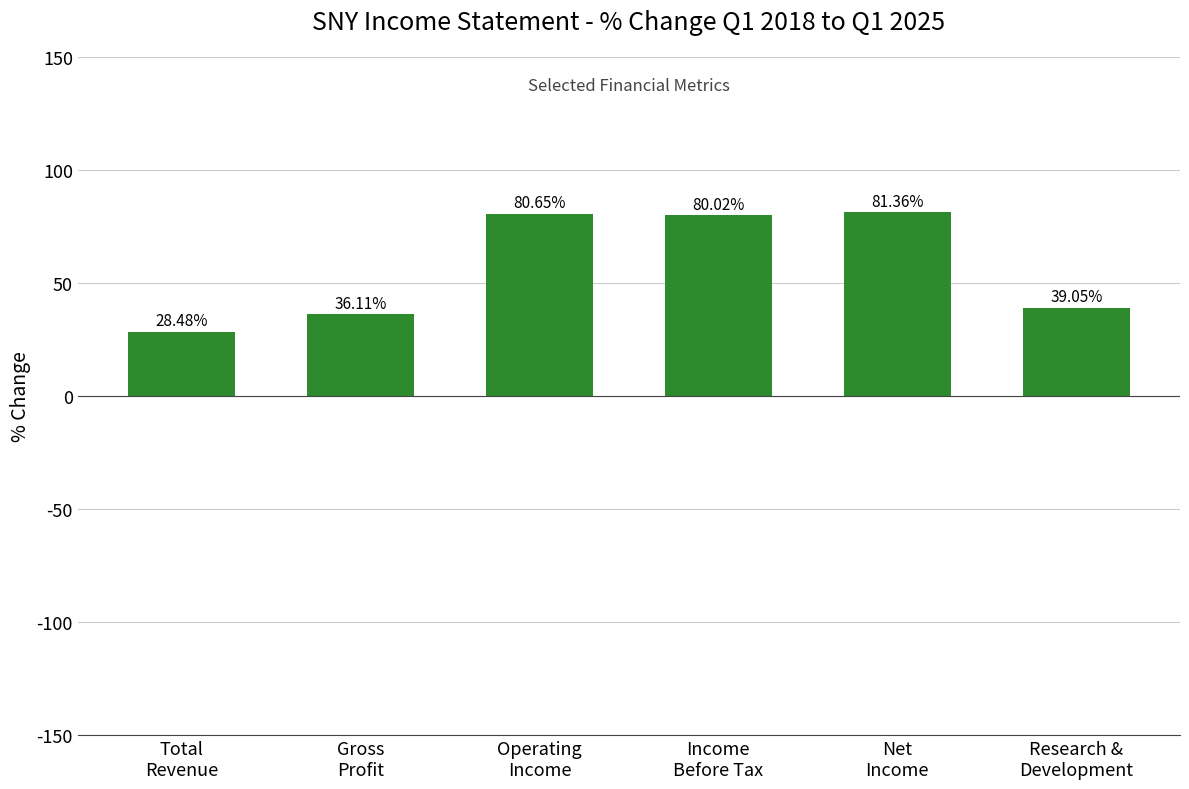

What is the ratio of the value at Net
Income to the value at Income
Before Tax?

1.0